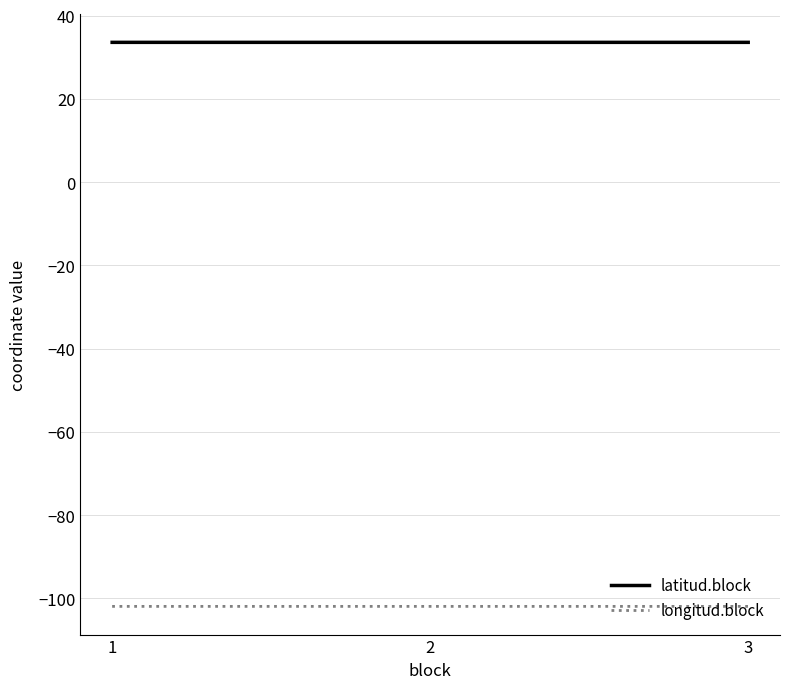

Reading right to left, what are all the values shown in this chart?

latitud.block: 3=33.6	2=33.6	1=33.6
longitud.block: 3=-101.9	2=-101.9	1=-101.9